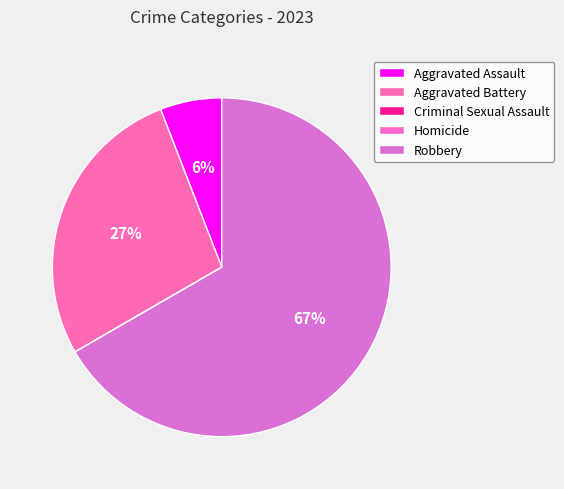

Do Robbery and Aggravated Assault together represent more than half of the pie?

Yes